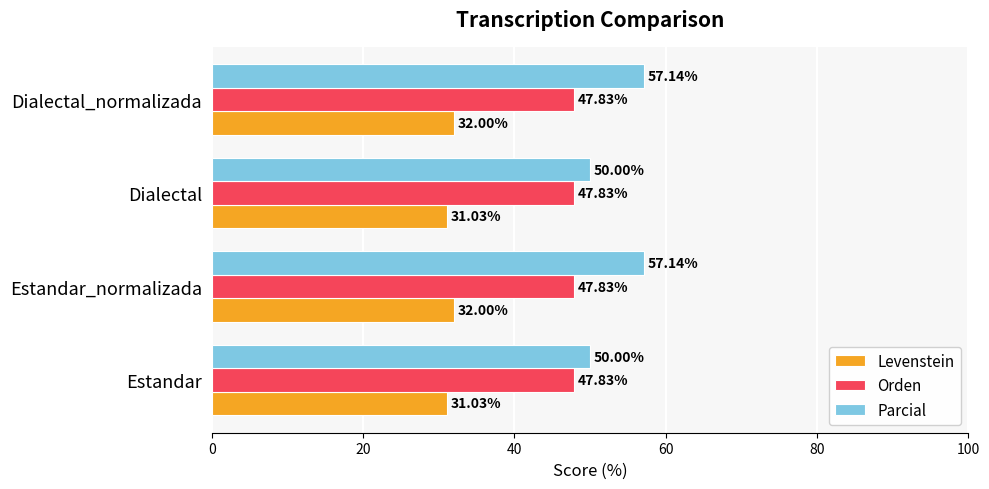

What is the difference between the highest and lowest values at Dialectal_normalizada?

25.1